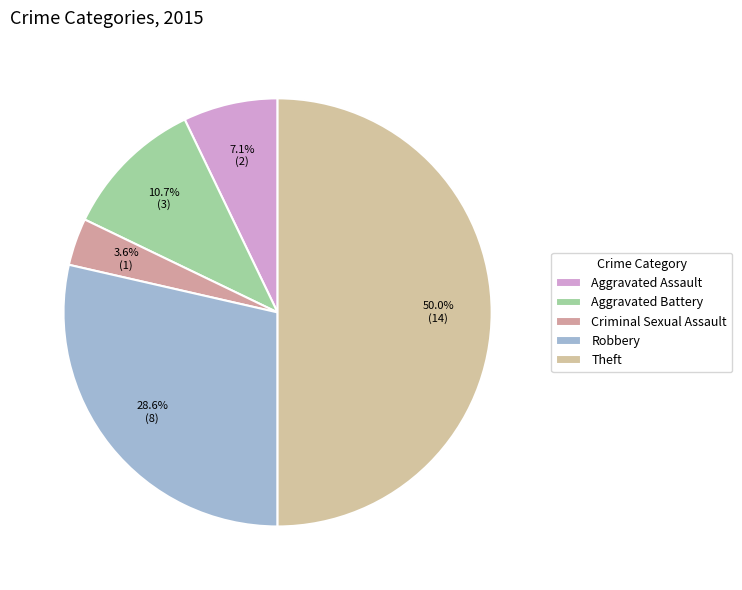

How many segments does this pie chart have?

5